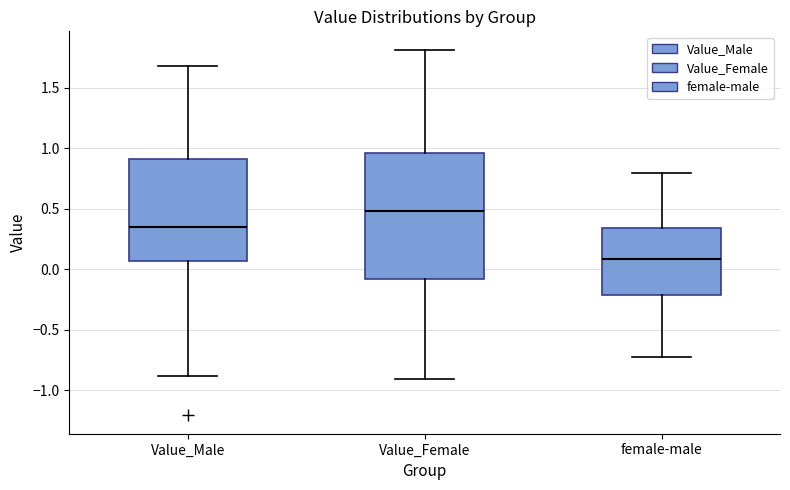

Which box has the highest median line?

Value_Female